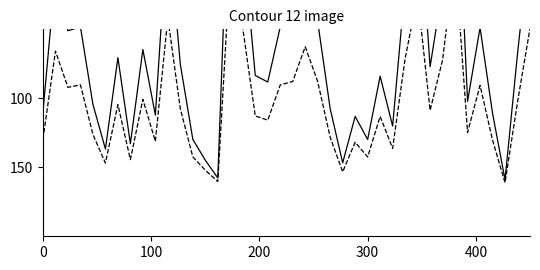

How many interior local valleys does the BR_R series have?

12